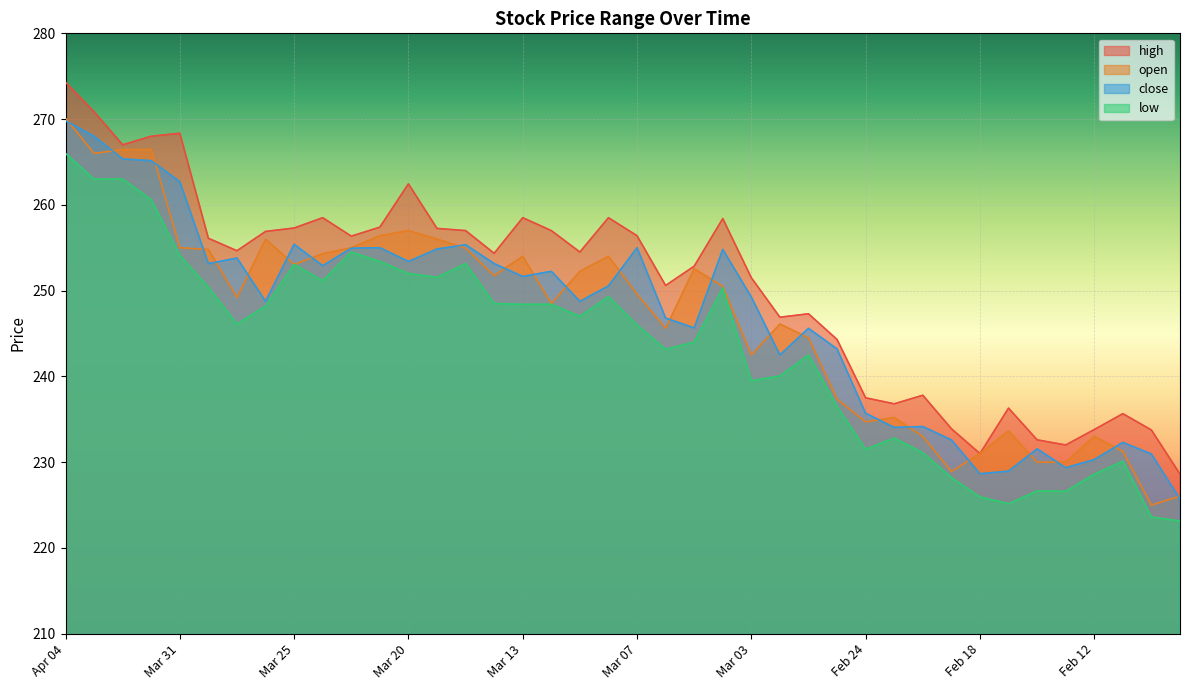

True or false: high has a value of 341.4 at Feb 19.

False